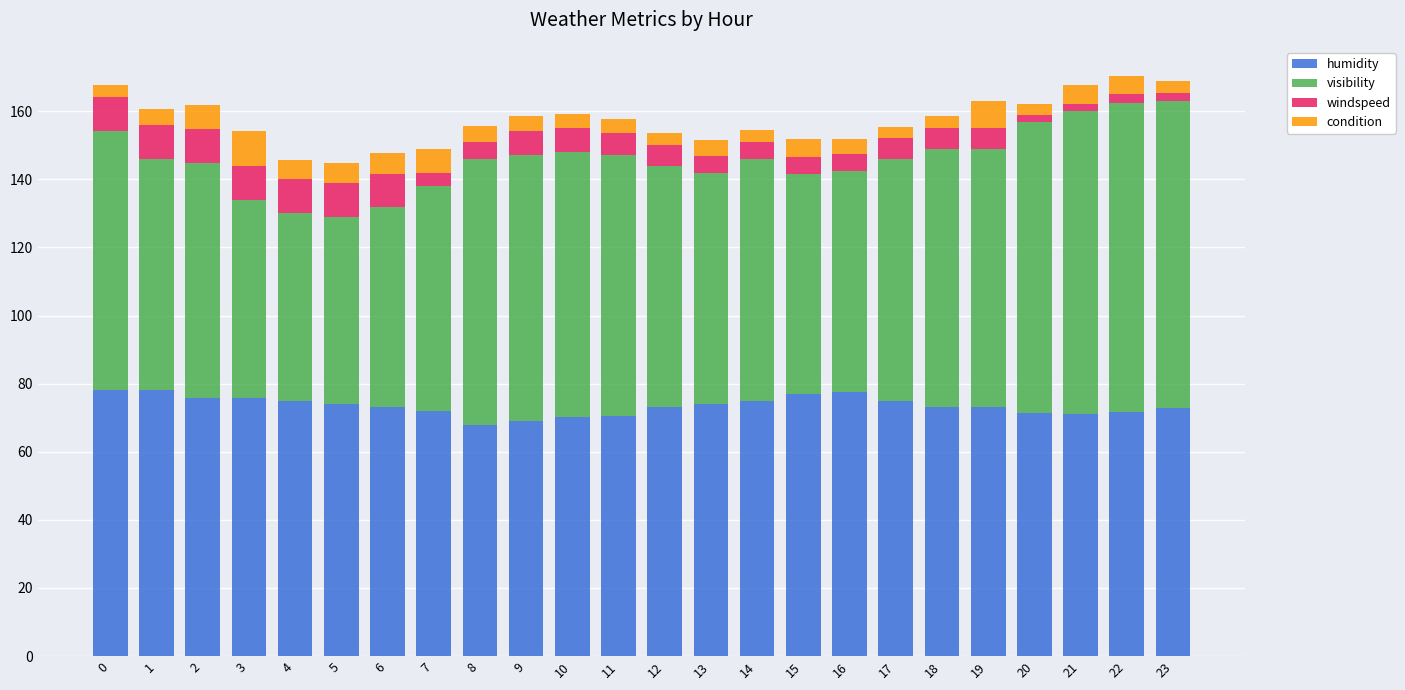

What is the maximum value for humidity?

78.1